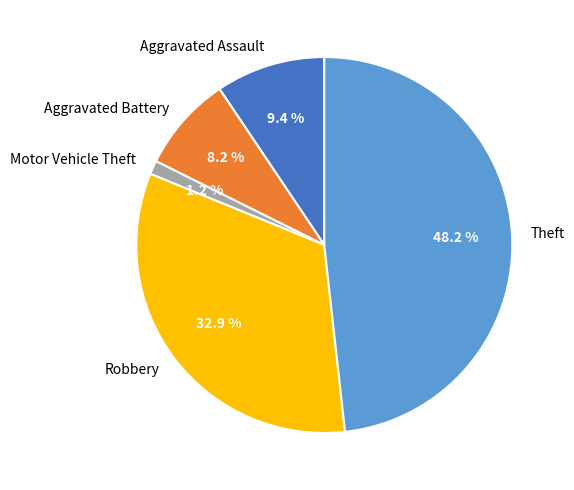

Count the number of slices in the pie.

5